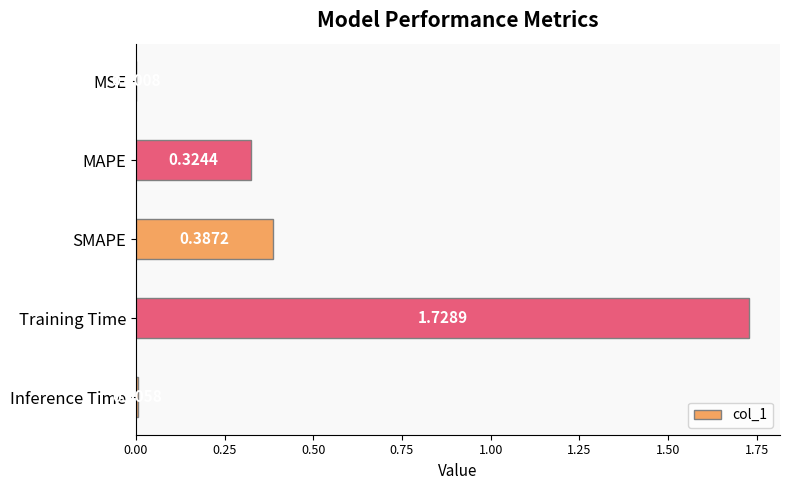

Are the bars horizontal?

Yes